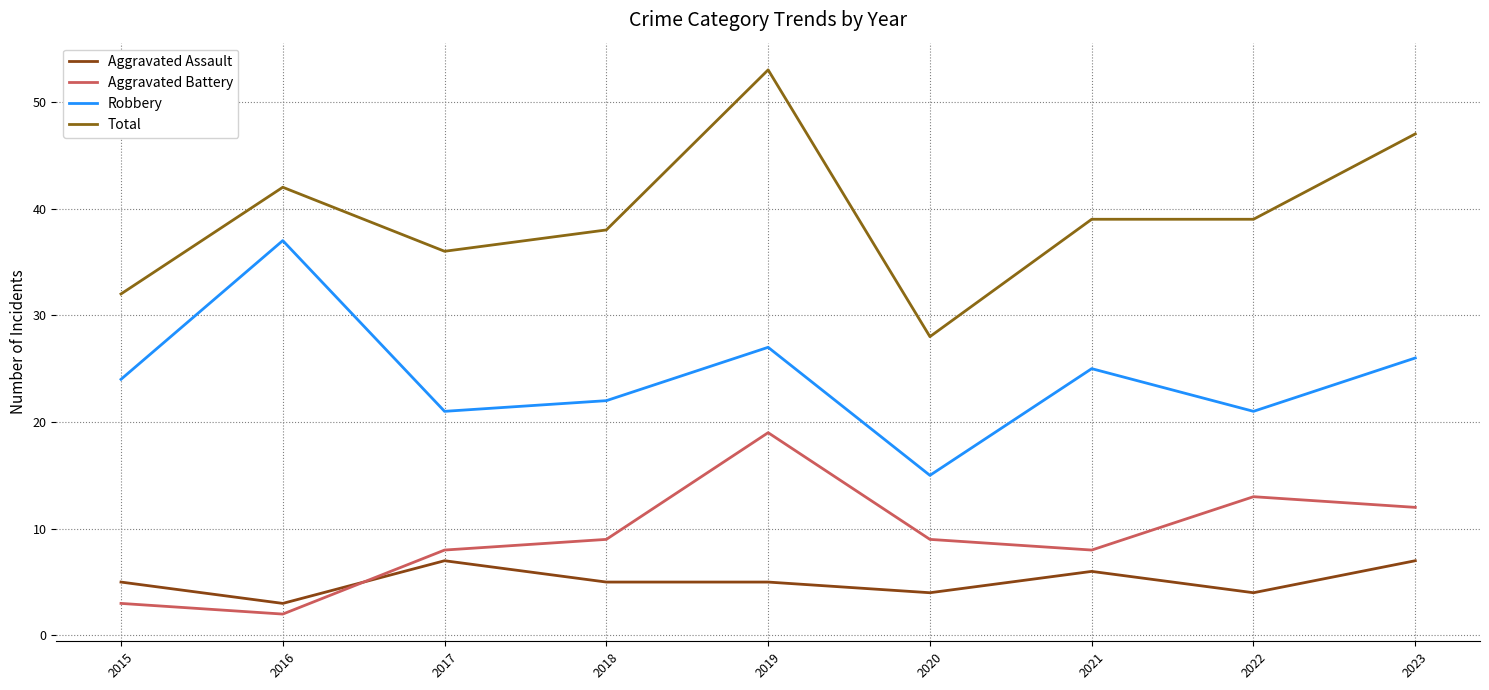

True or false: Robbery and Aggravated Assault cross at least once.

False